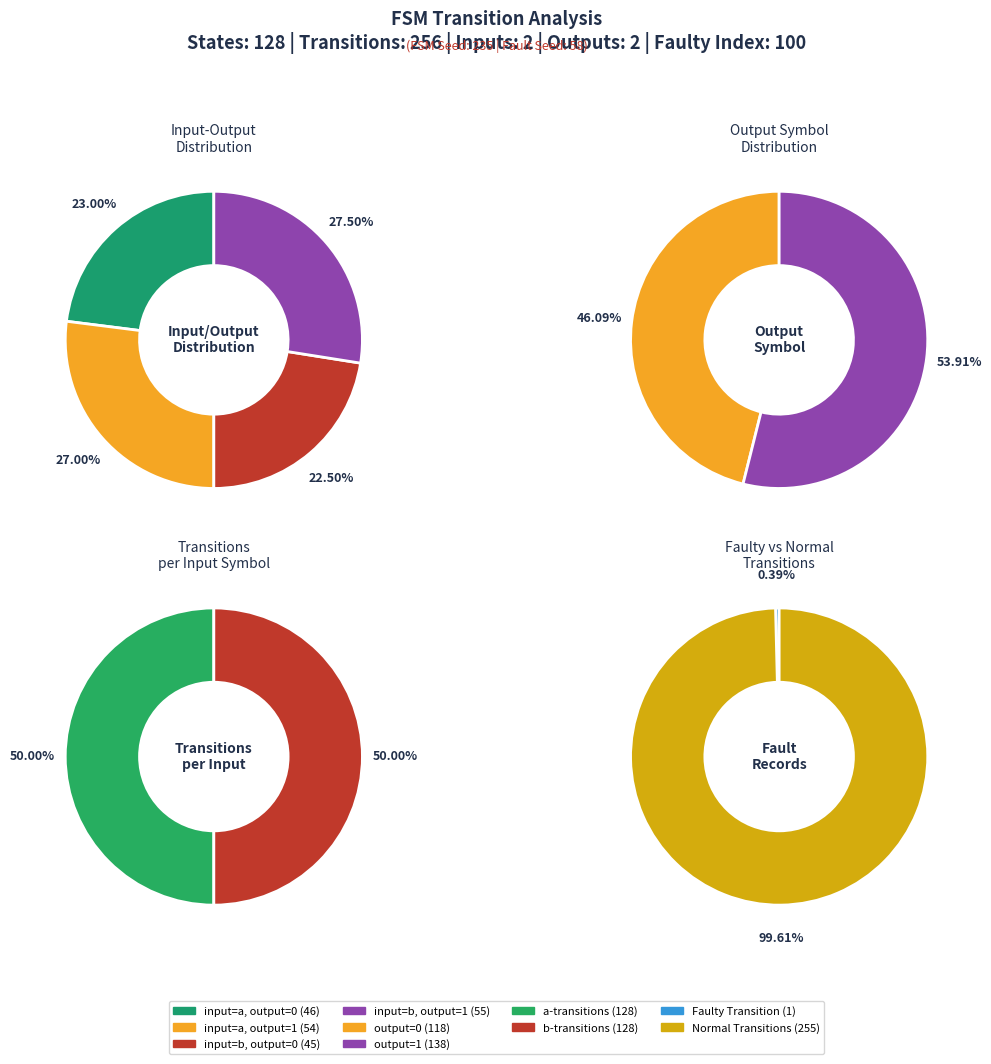

How many slices are in this pie chart?

2